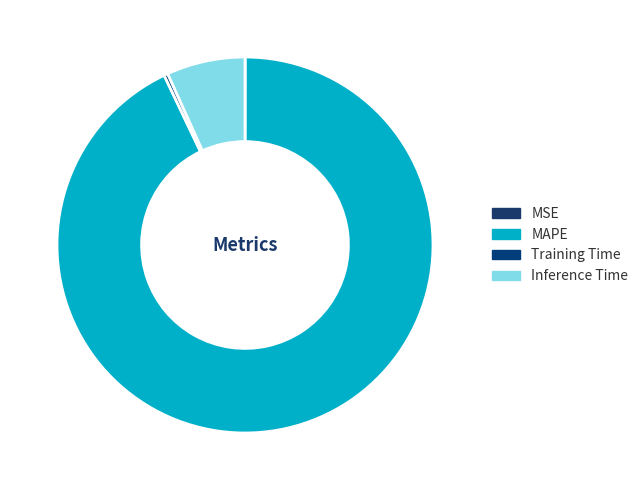

Is there any slice that represents more than half of the pie?

Yes